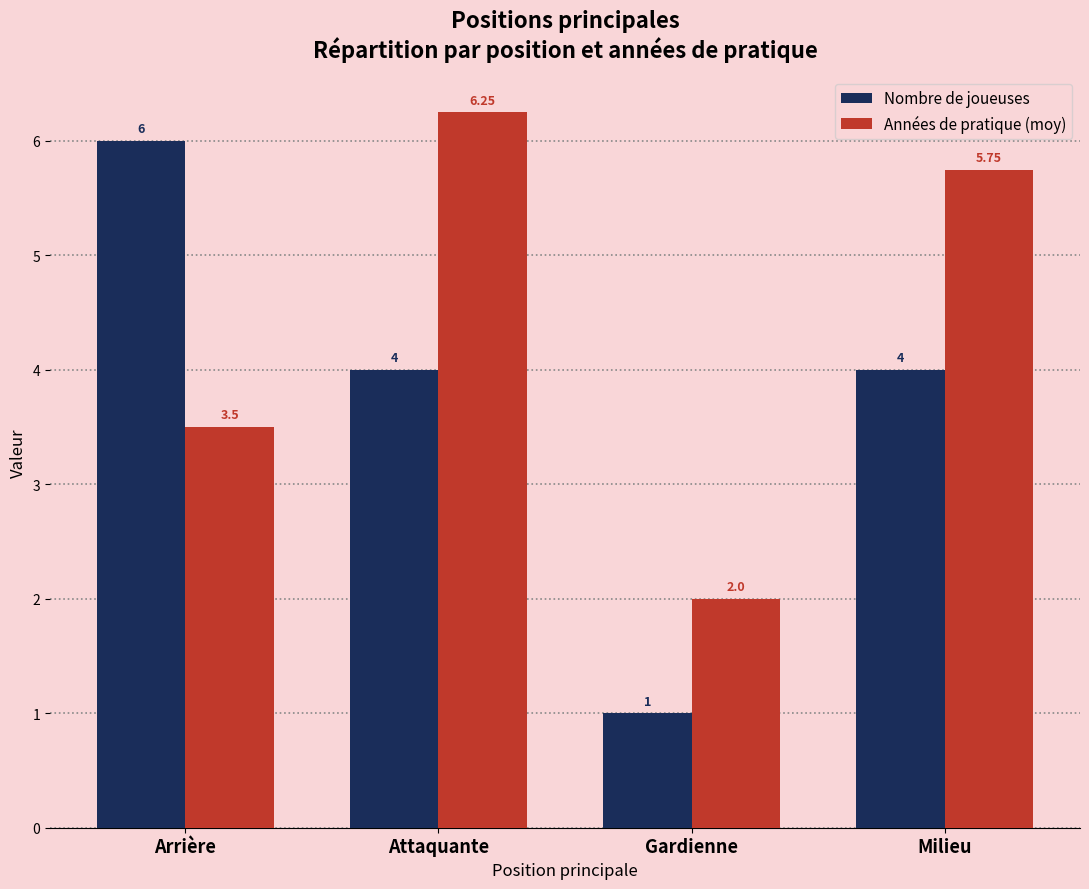

How many values in the Années de pratique (moy) series are below 5?

2